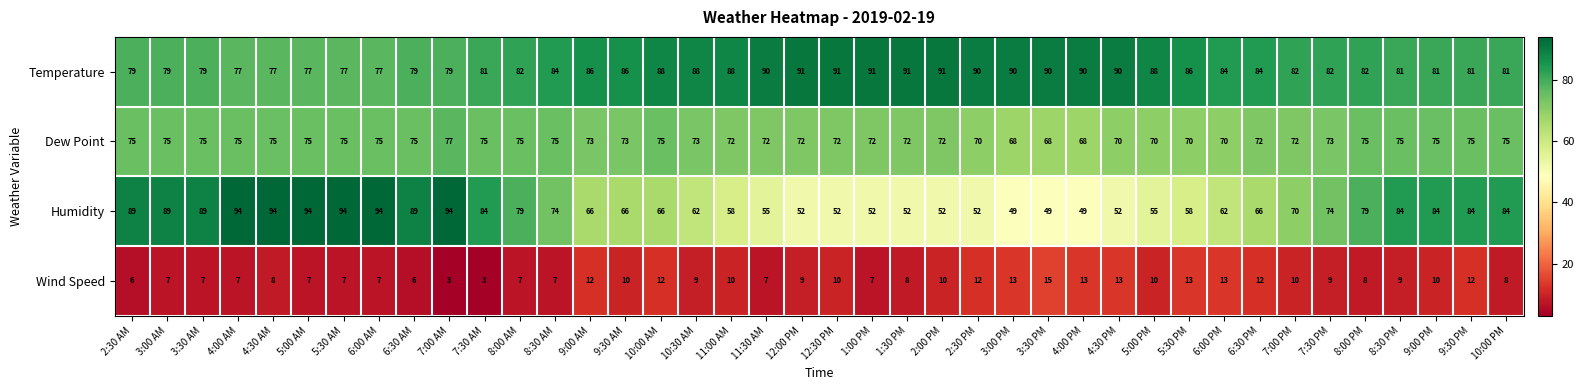

Count the number of categories in the chart.

40